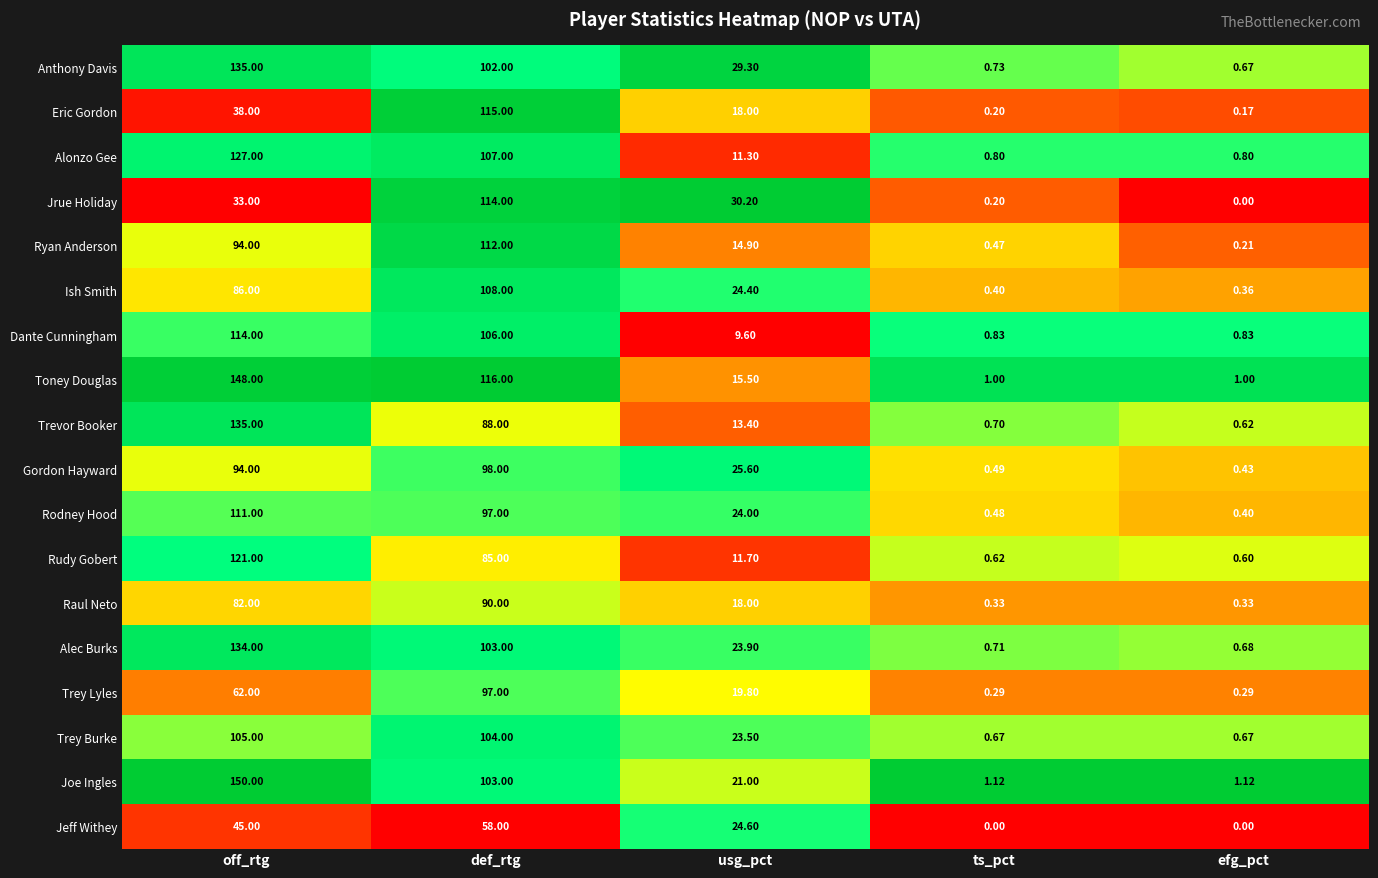

Which series has the widest spread of values?

Joe Ingles